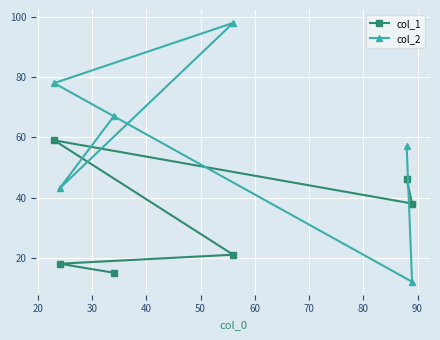

List the series in order of their overall mean, lowest first.

col_1, col_2